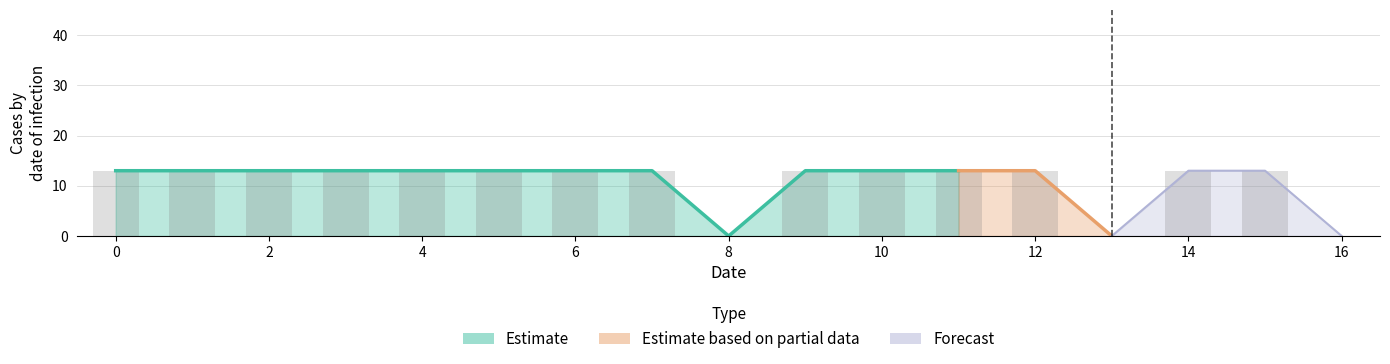

What is the maximum value shown in the chart?

13